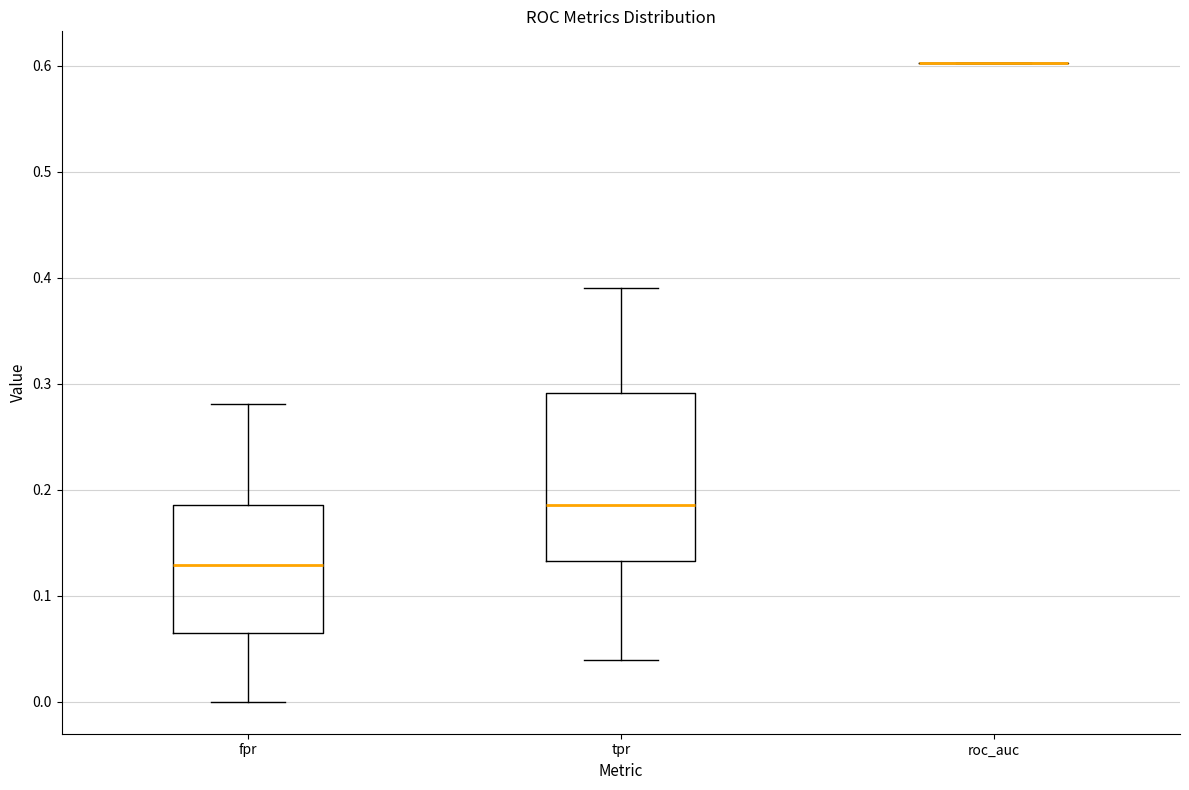

Comparing the boxes themselves (not the whiskers), which one is the tallest?

tpr